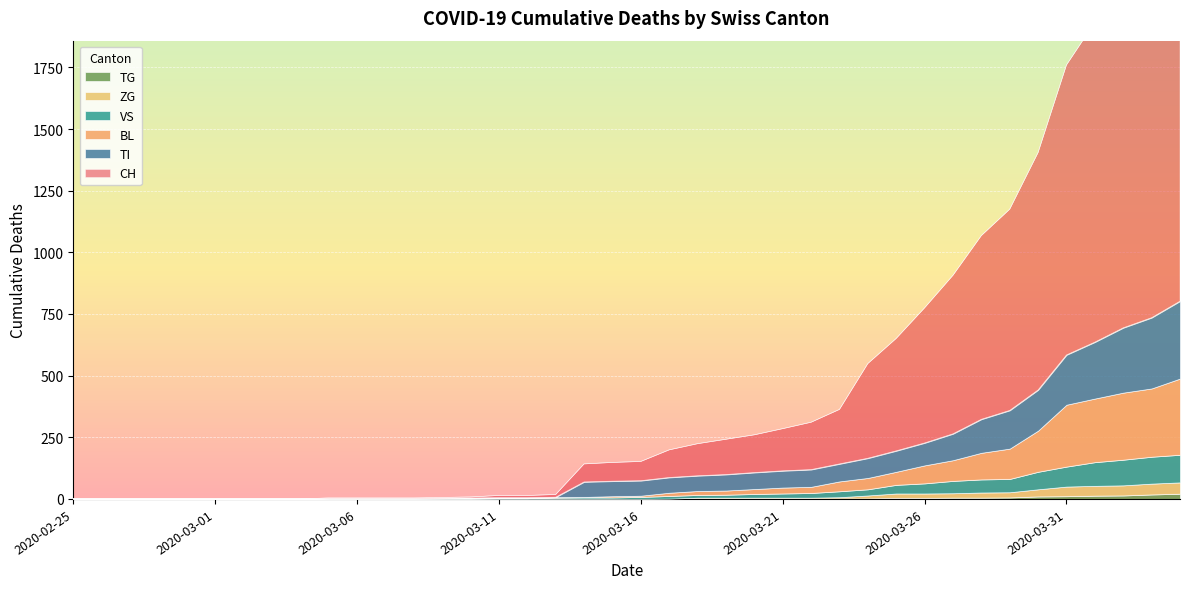

List the labels in order of VS value, largest first.

2020-04-04, 2020-04-03, 2020-04-02, 2020-04-01, 2020-03-31, 2020-03-30, 2020-03-29, 2020-03-28, 2020-03-27, 2020-03-26, 2020-03-25, 2020-03-24, 2020-03-23, 2020-03-22, 2020-03-21, 2020-03-20, 2020-03-19, 2020-03-18, 2020-03-17, 2020-03-16, 2020-03-14, 2020-03-15, 2020-03-13, 2020-03-11, 2020-03-12, 2020-03-05, 2020-03-06, 2020-03-07, 2020-03-08, 2020-03-09, 2020-03-10, 2020-02-25, 2020-02-26, 2020-02-27, 2020-02-28, 2020-02-29, 2020-03-01, 2020-03-02, 2020-03-03, 2020-03-04